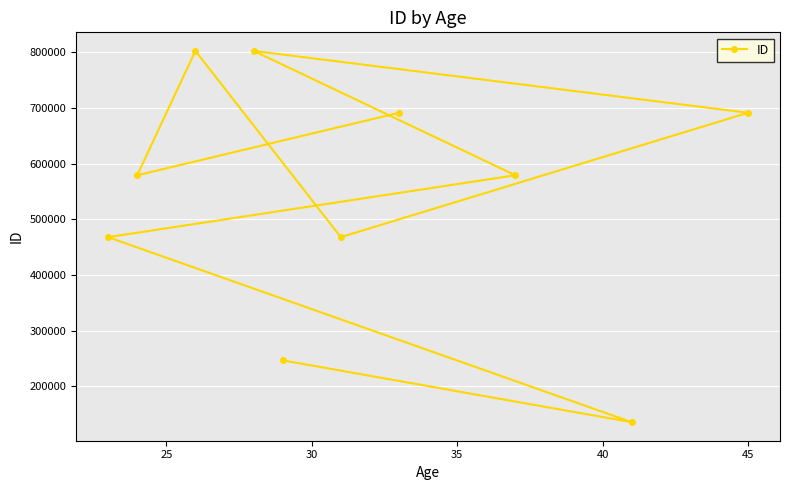

How many values are below 579135?

4